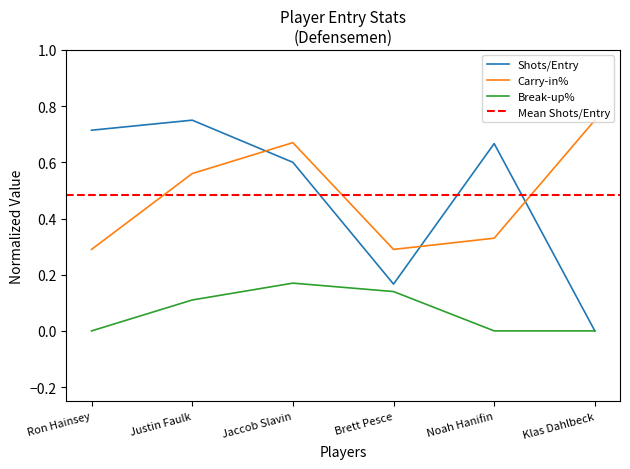

What position from the left is Ron Hainsey?

1